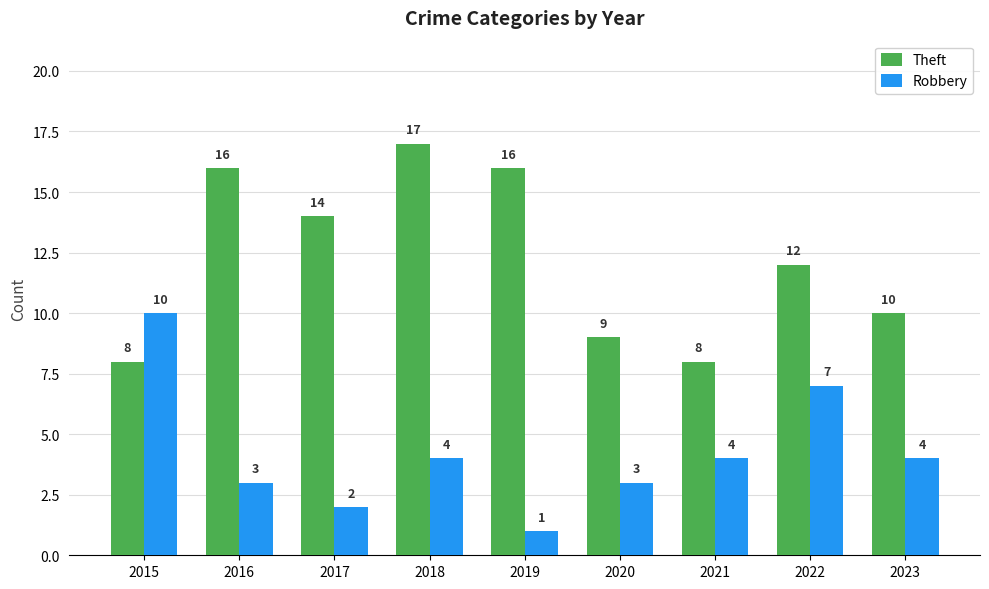

Rank the series by their maximum value, from highest to lowest.

Theft, Robbery